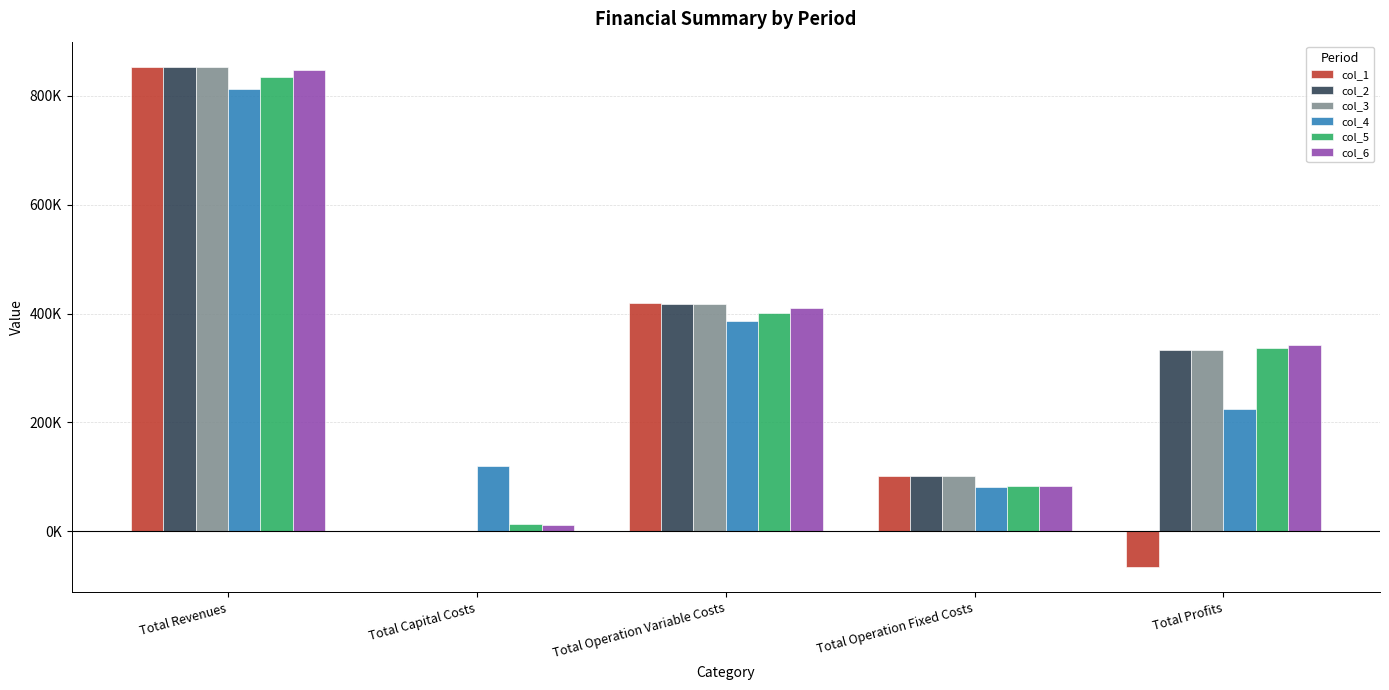

What is the greatest value displayed?

853217.6